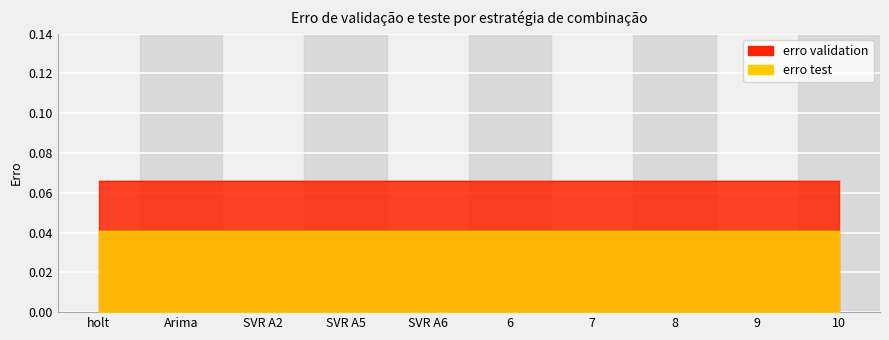

What are all the series names shown in the legend?

erro validation, erro test